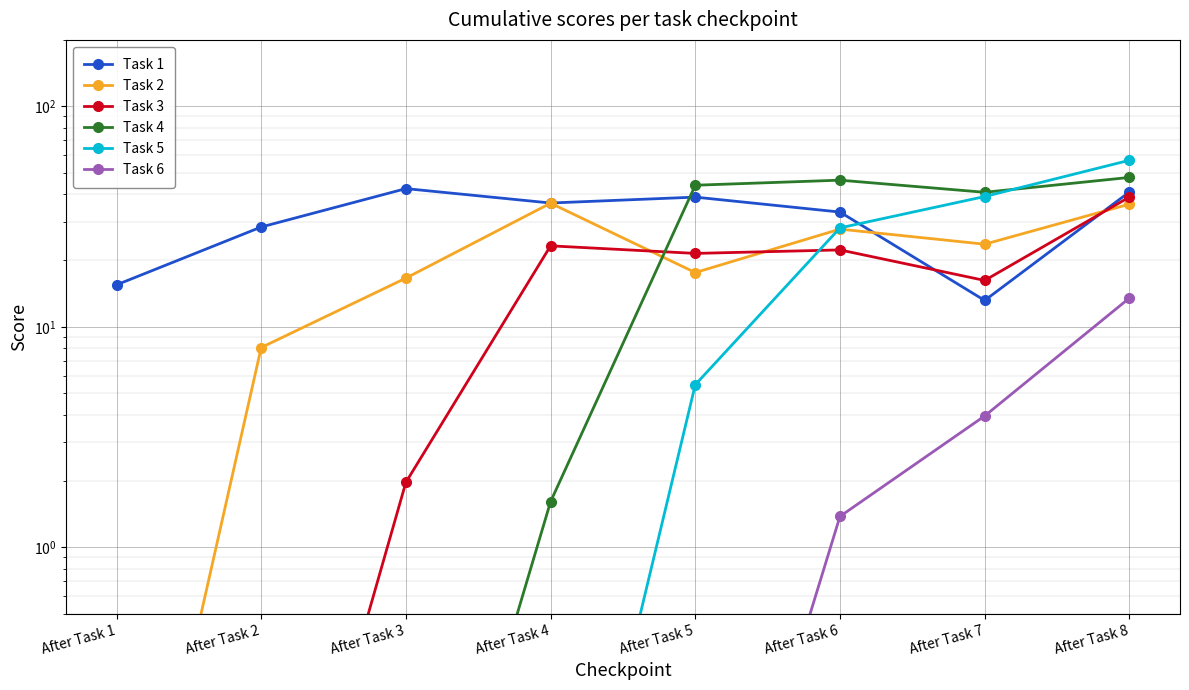

At which label is Task 1 closest to 27?

After Task 2